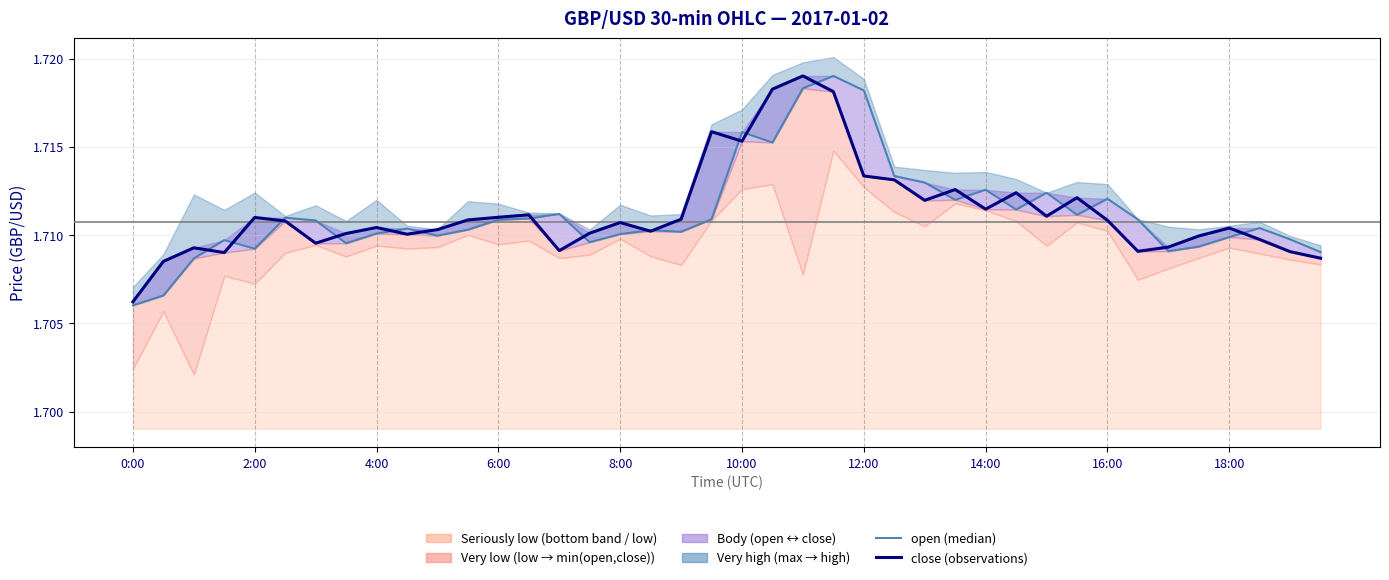

Which series has the largest total across all categories?

close (obs)